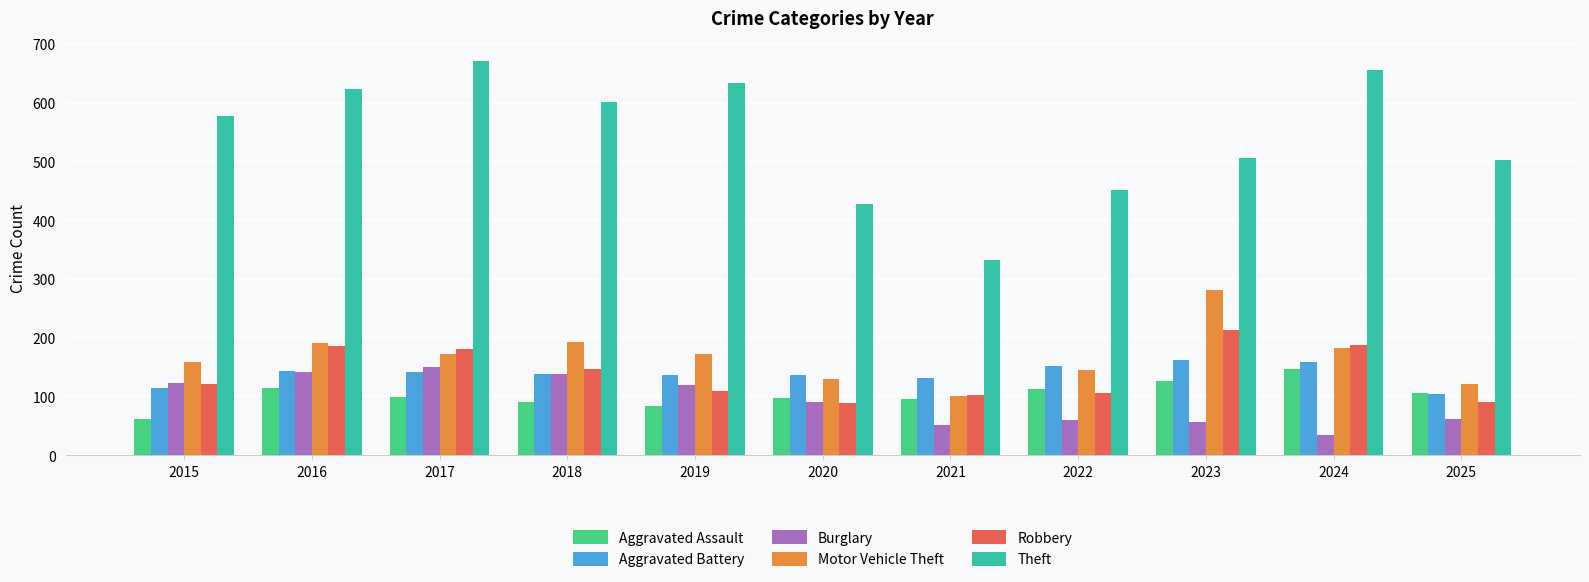

What is the total value across all series at 2017?

1416